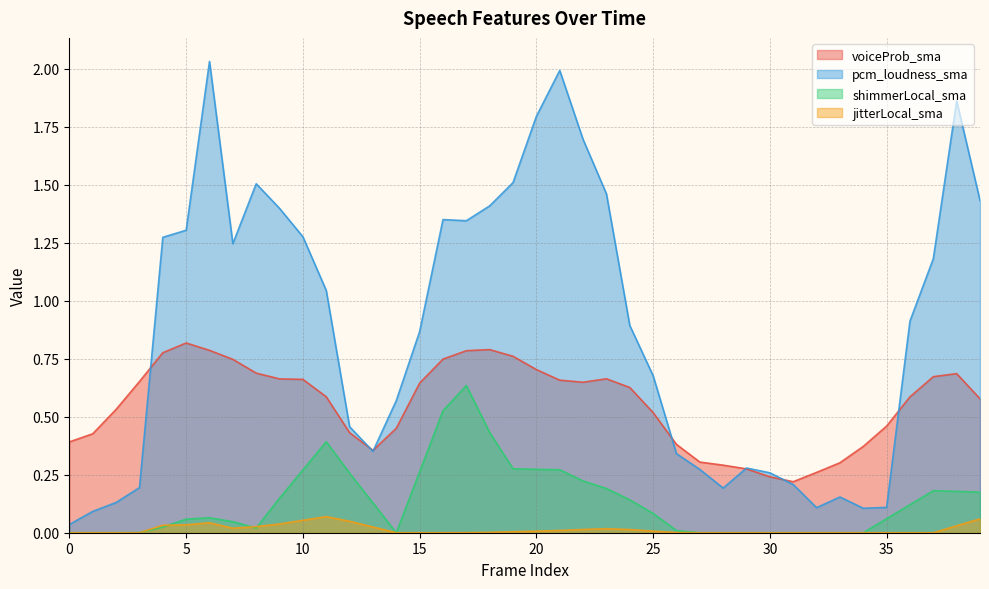

How many data points in jitterLocal_sma are above 0?

22